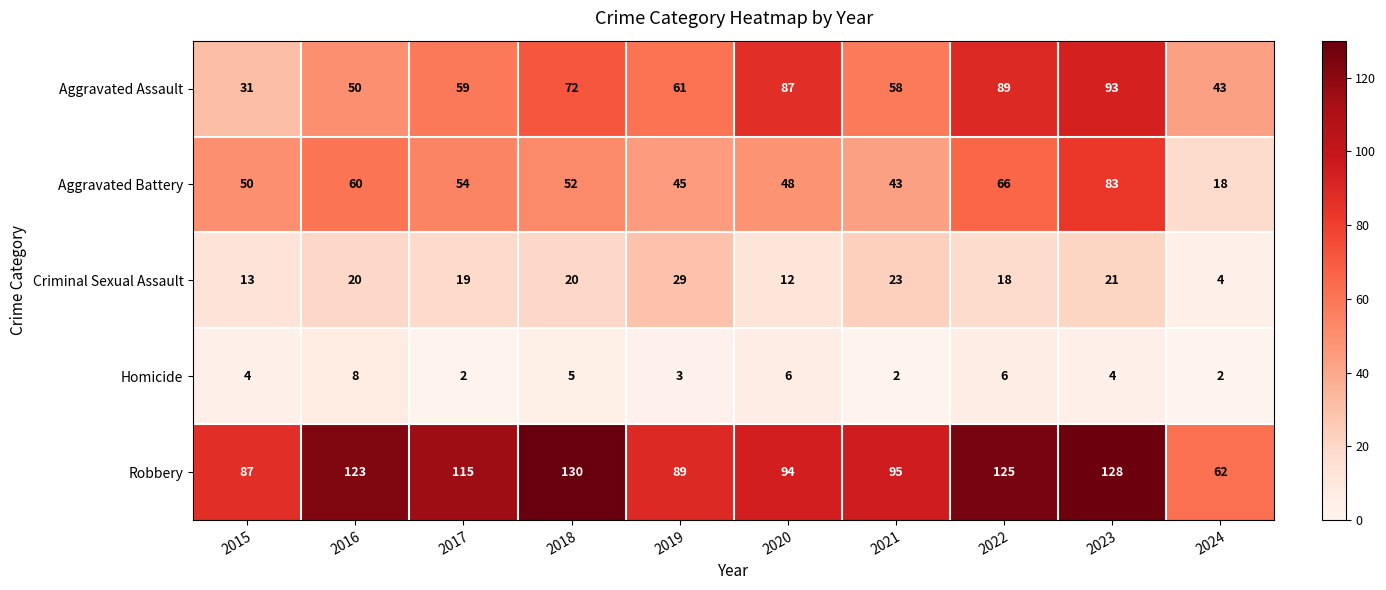

Between 2015 and 2016, which series saw the biggest shift?

Robbery